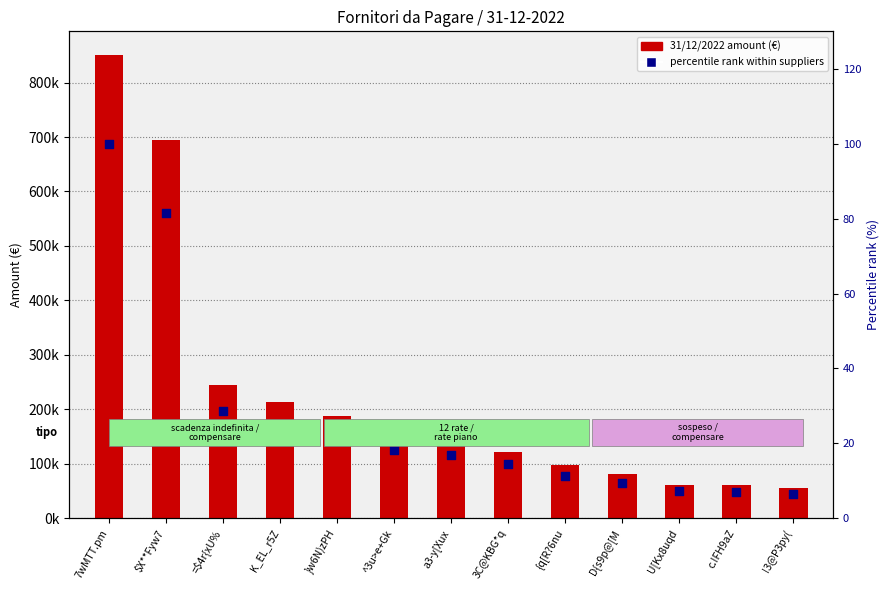

What are all the series names shown in the legend?

31/12/2022 amount, percentile rank within suppliers